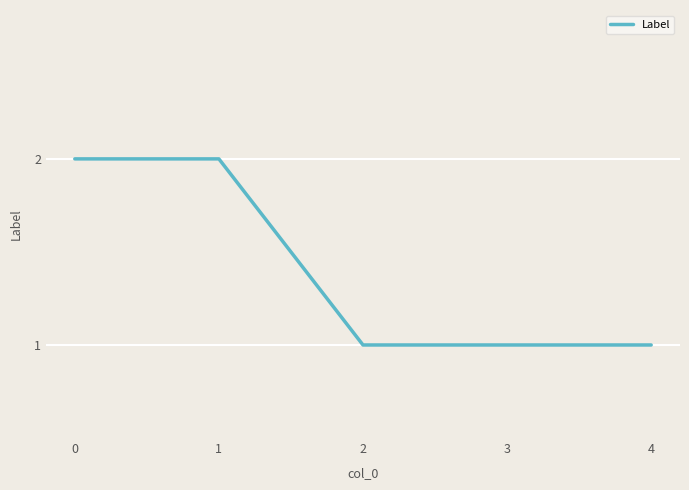

Between 2 and 1, which is larger?

1